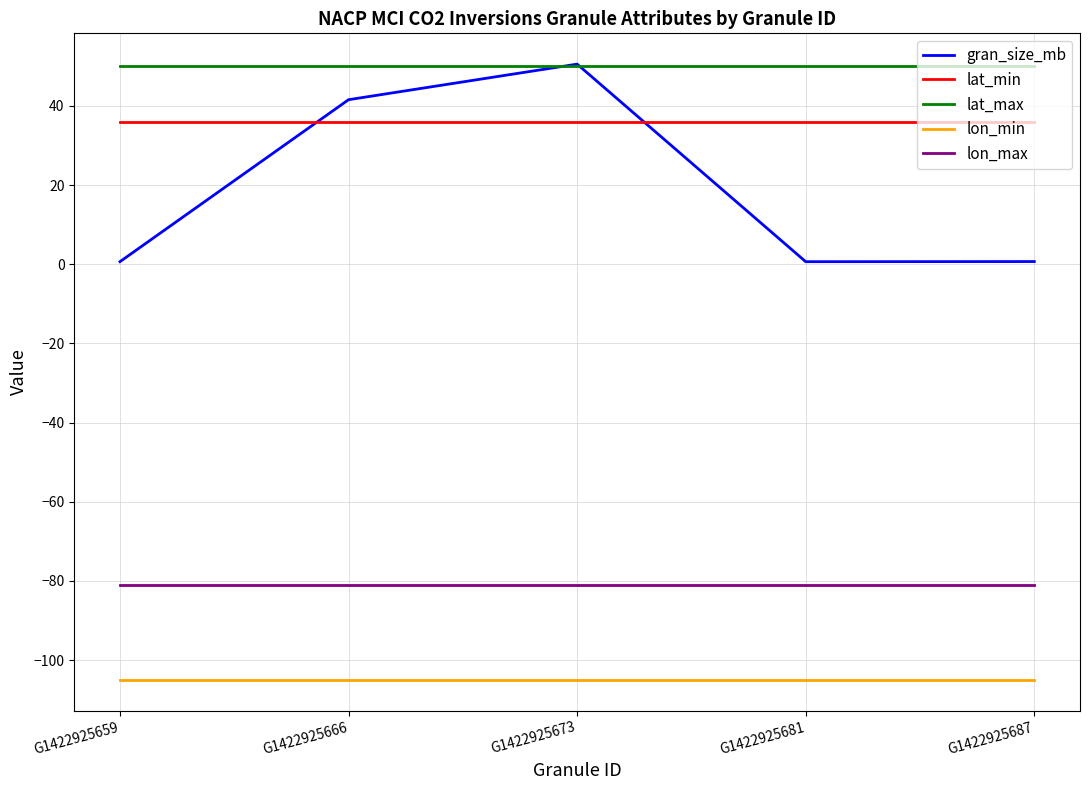

Which category has the highest value in the gran_size_mb series?

G1422925673